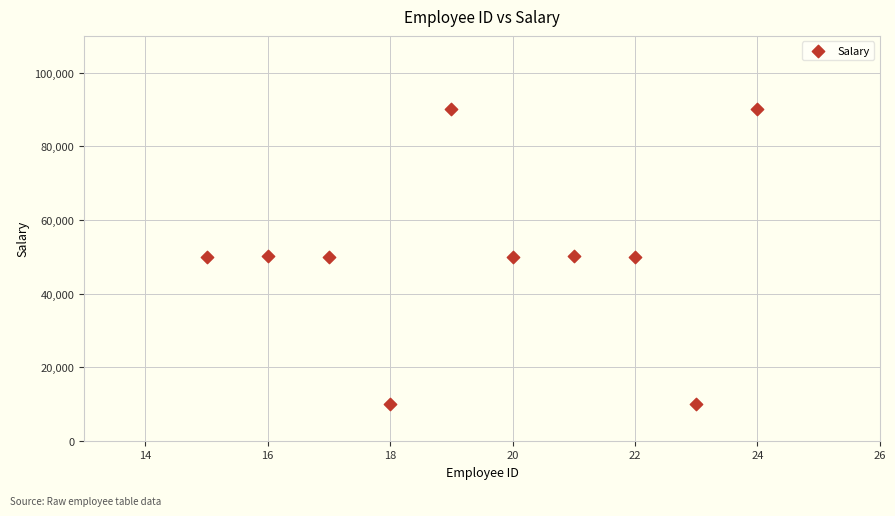

What is the range of Y values (max minus min)?

80000